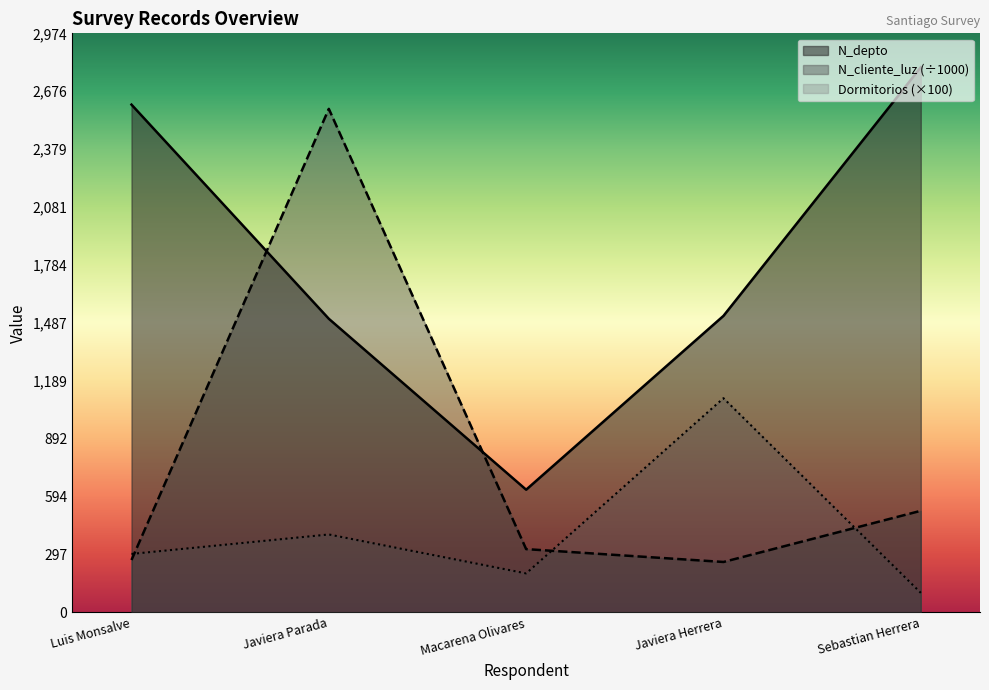

What is the difference between the maximum and second lowest values in the Dormitorios (×100) series?

900.0